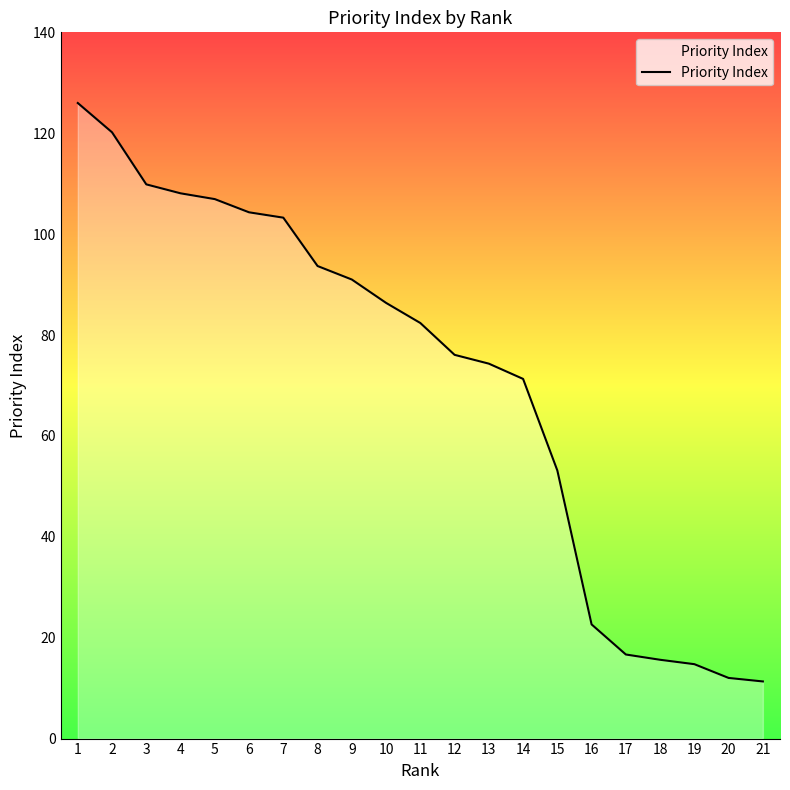

Where is the data nearest to the value 68?

14